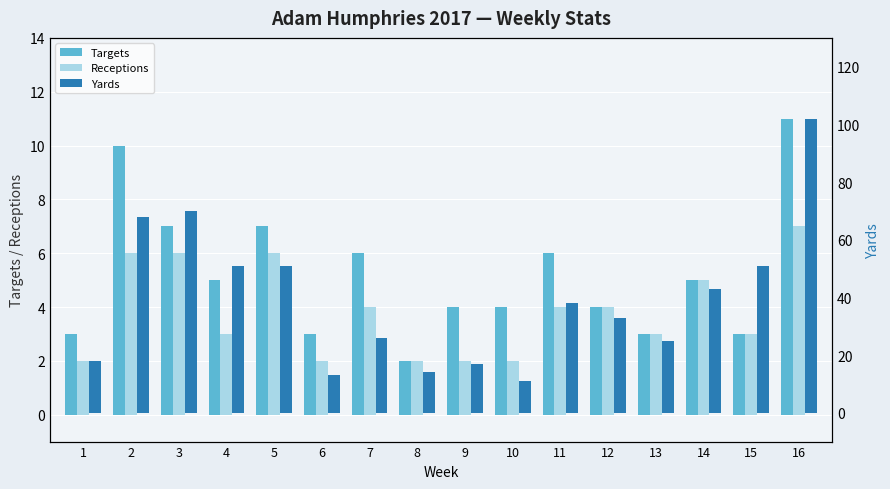

Which series has the largest total across all categories?

Yards